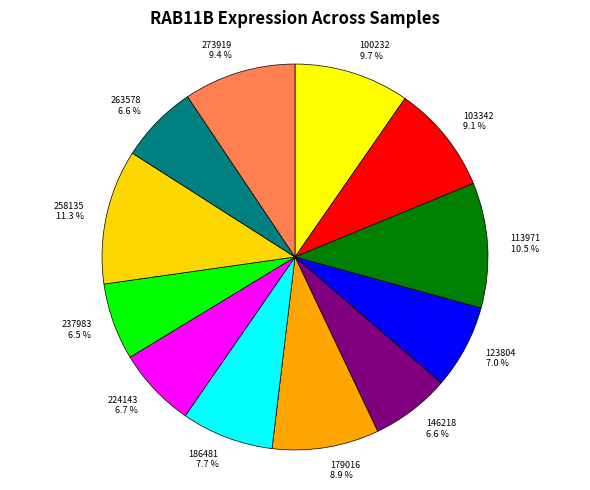

To the nearest percent, what portion does 146218 represent?

7%